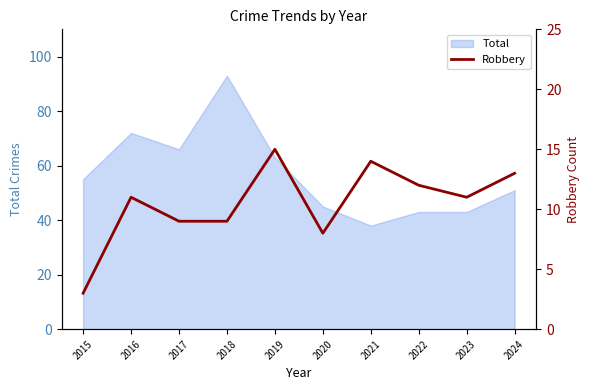

List the labels in order of value, largest first.

2019, 2021, 2024, 2022, 2016, 2023, 2017, 2018, 2020, 2015